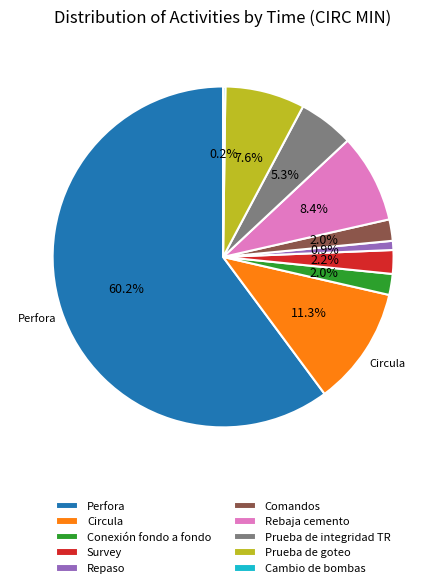

Which has a higher value, Rebaja cemento or Repaso?

Rebaja cemento